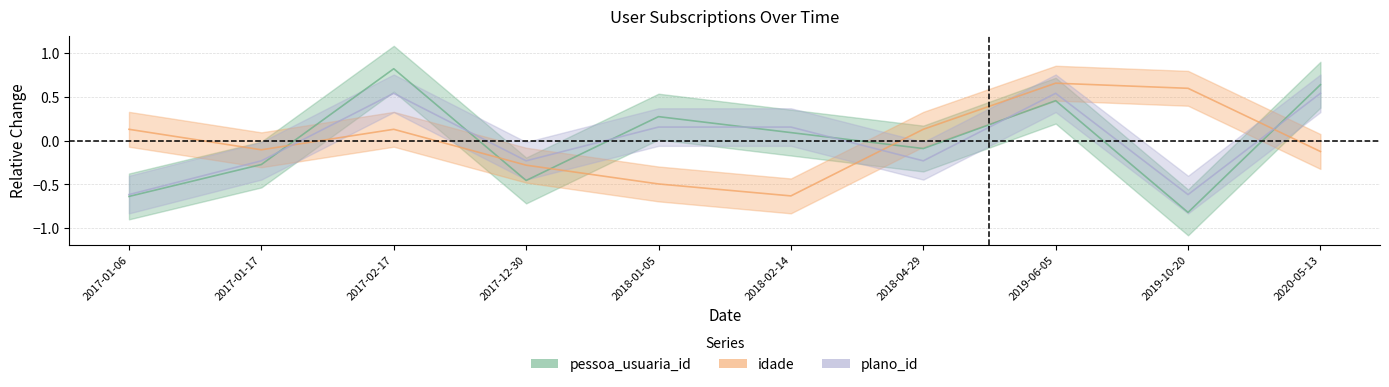

What is the label of the 2nd point from the left?

2017-01-17